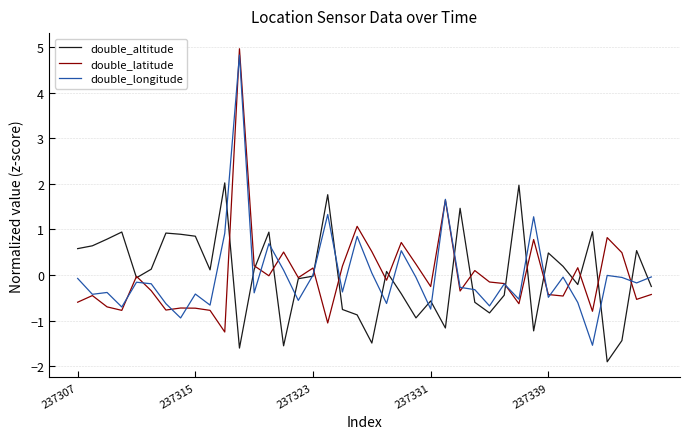

What is the lowest value of the double_altitude series?

-1.9